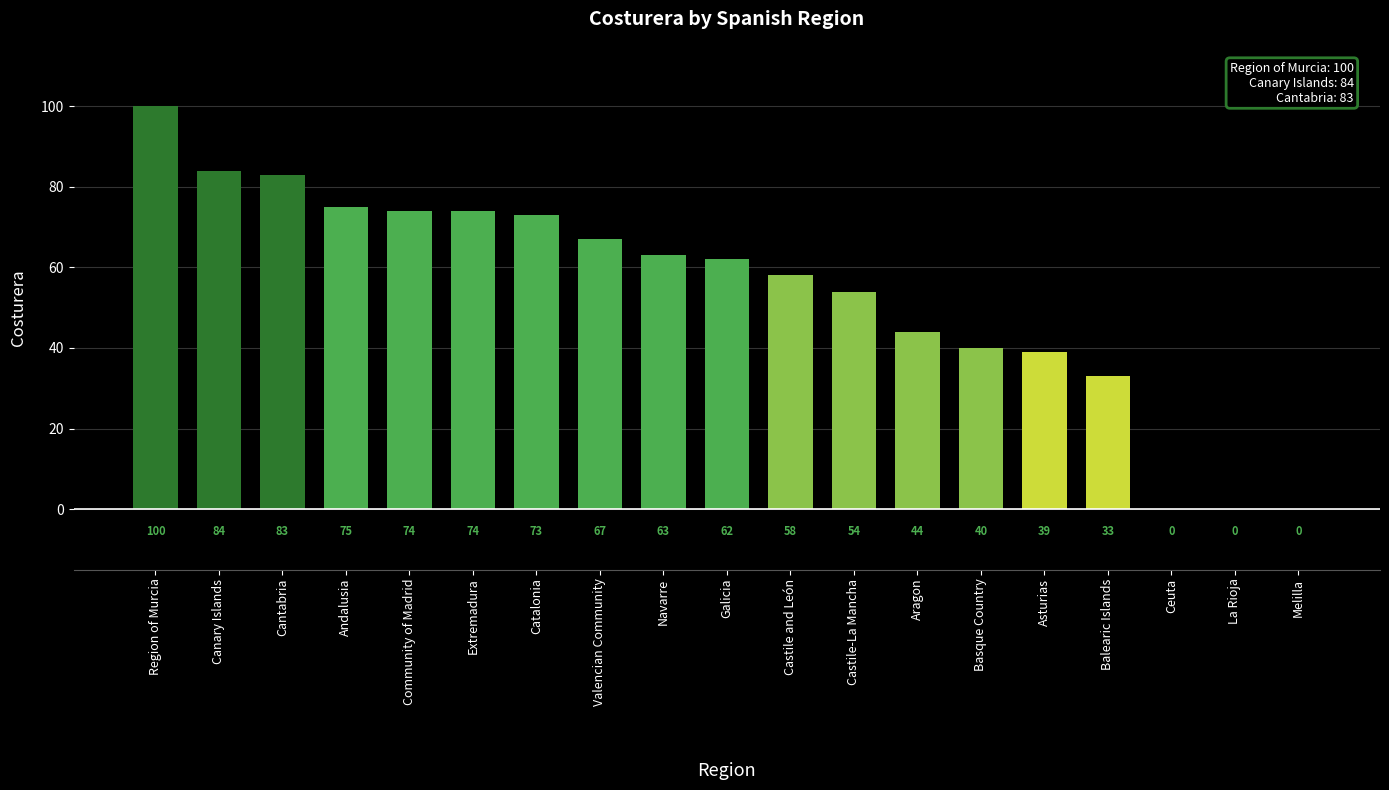

What is the ratio of the value at Castile-La Mancha to the value at Castile and León?

0.9